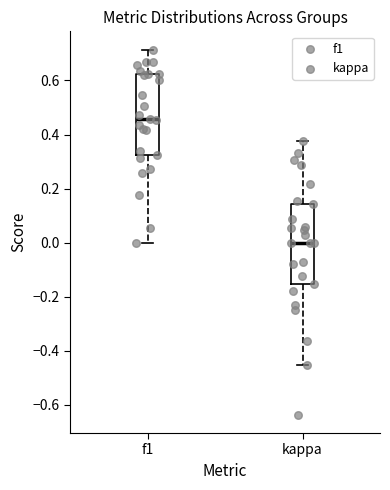

Where does the upper whisker of the box for f1 end on the y-axis? The values are not printed on the chart, so give them approximately, as read against the axis.

0.72